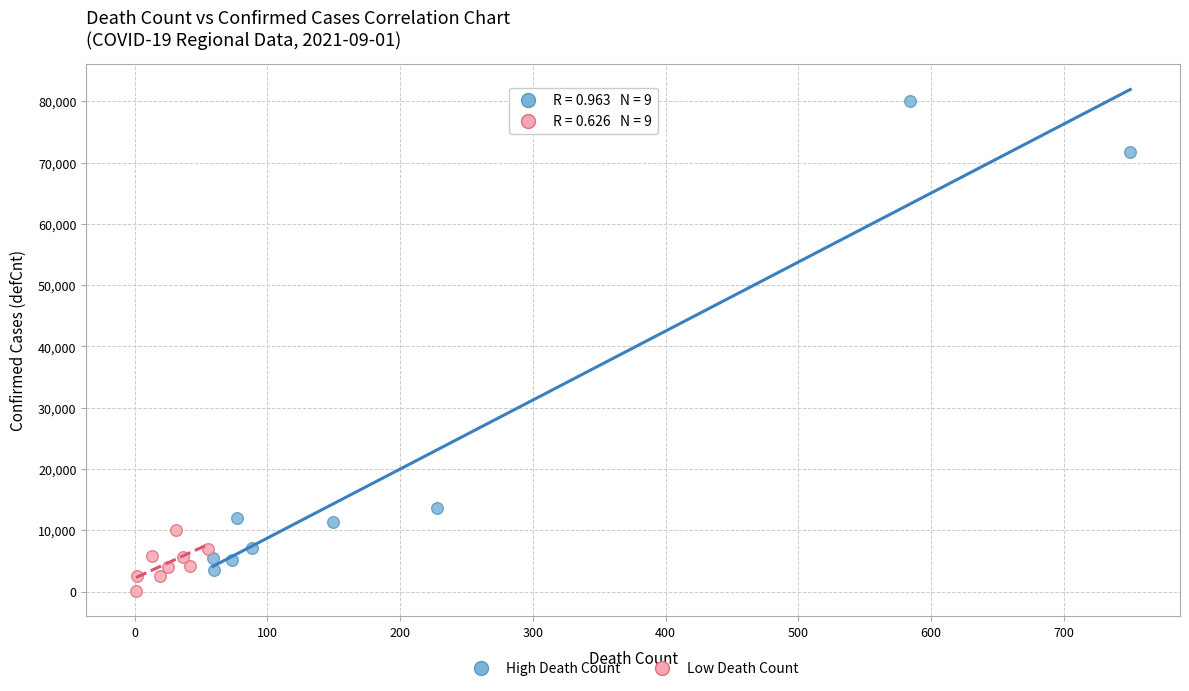

Which series has the largest Y range (max minus min)?

High Death Count